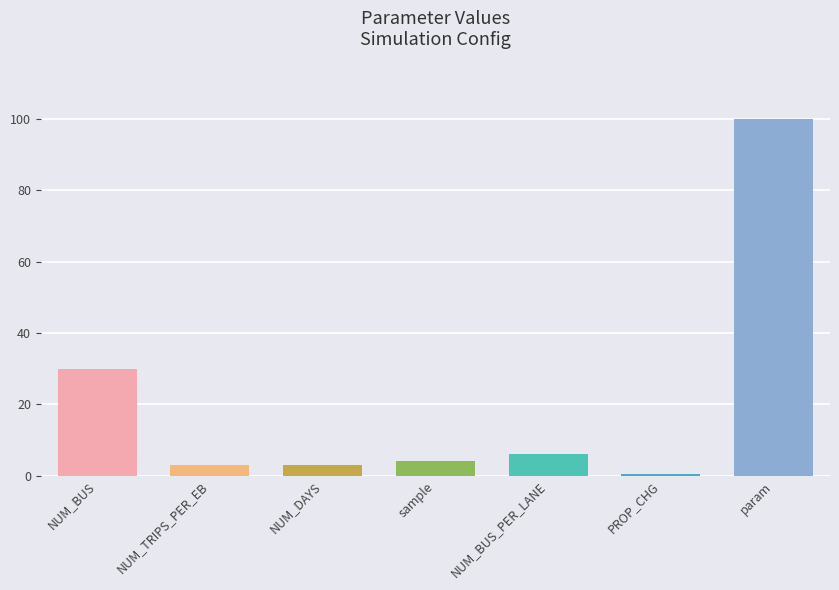

List the labels in order of value, largest first.

param, NUM_BUS, NUM_BUS_PER_LANE, sample, NUM_TRIPS_PER_EB, NUM_DAYS, PROP_CHG